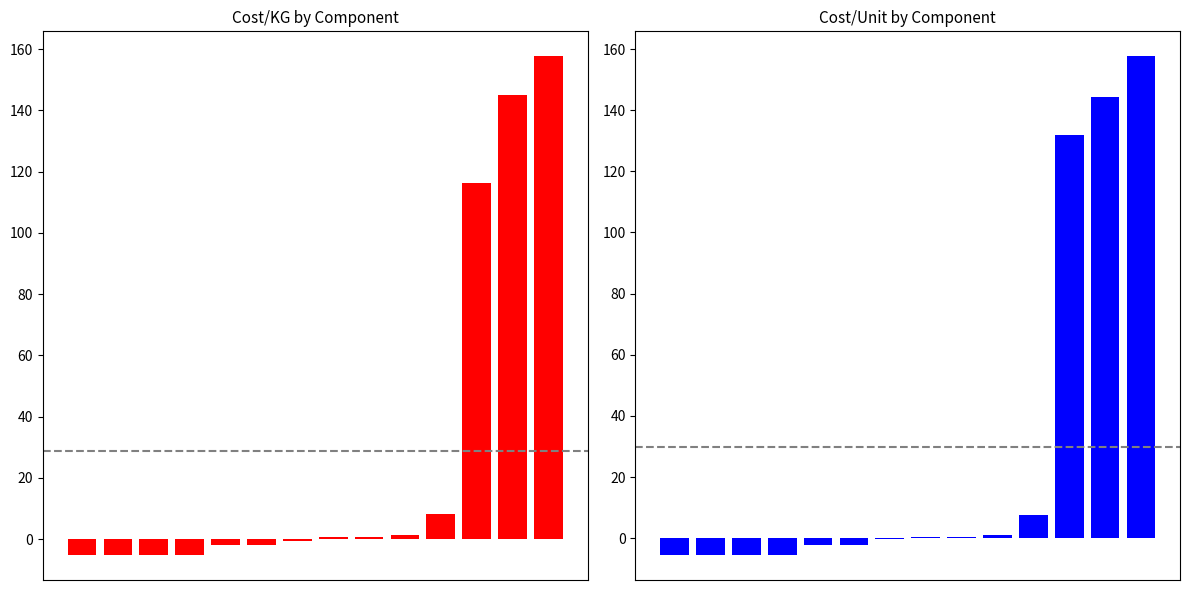

How many positive values does the Cost/Unit series have?

7